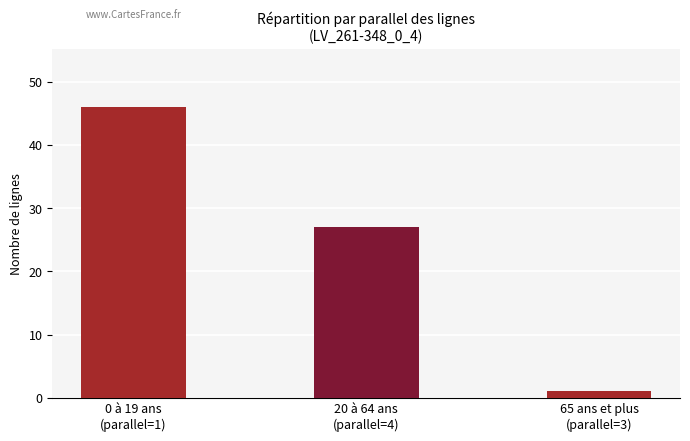

List the labels in order of value, largest first.

0 à 19 ans
(parallel=1), 20 à 64 ans
(parallel=4), 65 ans et plus
(parallel=3)